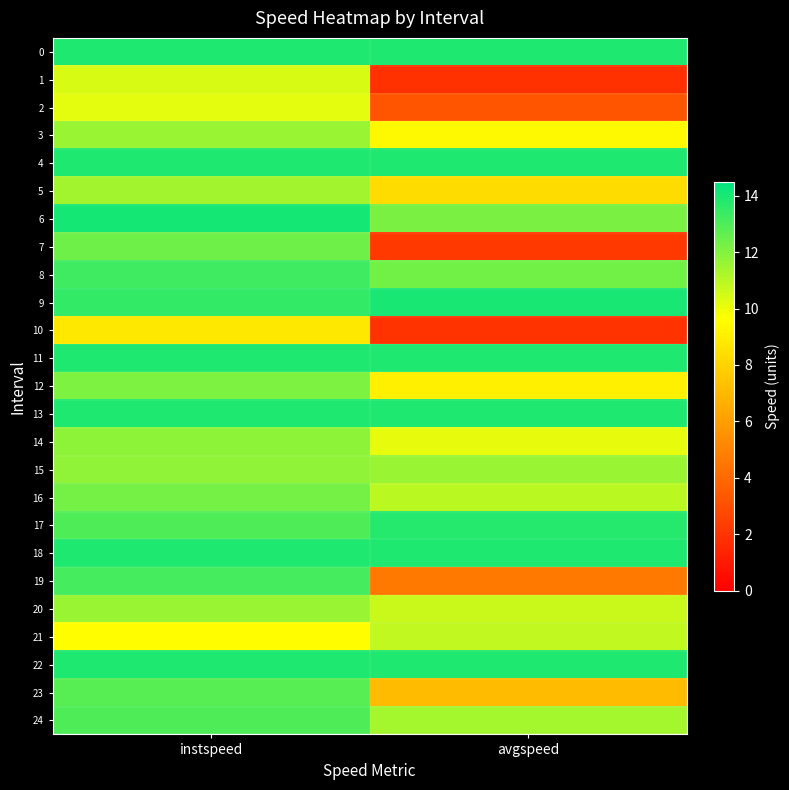

At which category does the chart reach its peak across all series?

instspeed